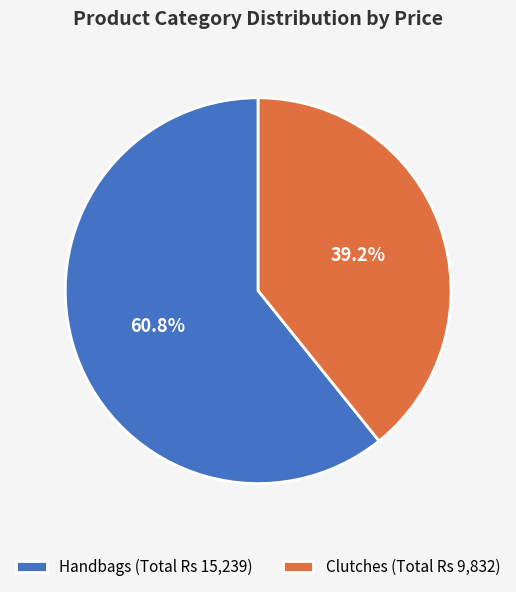

Do Handbags (Total Rs 15,239) and Clutches (Total Rs 9,832) together represent more than half of the pie?

Yes